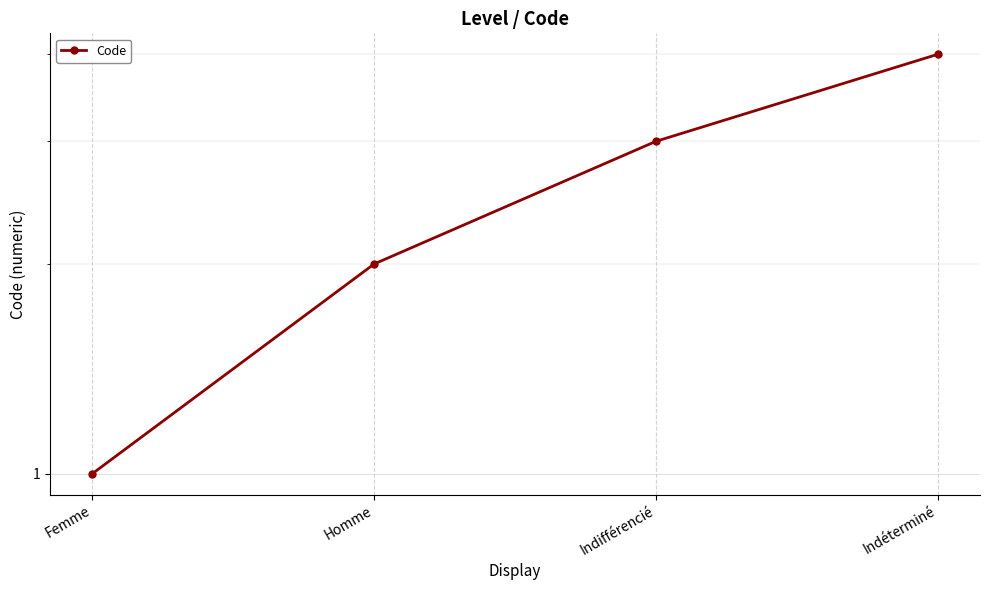

What is the average value?

2